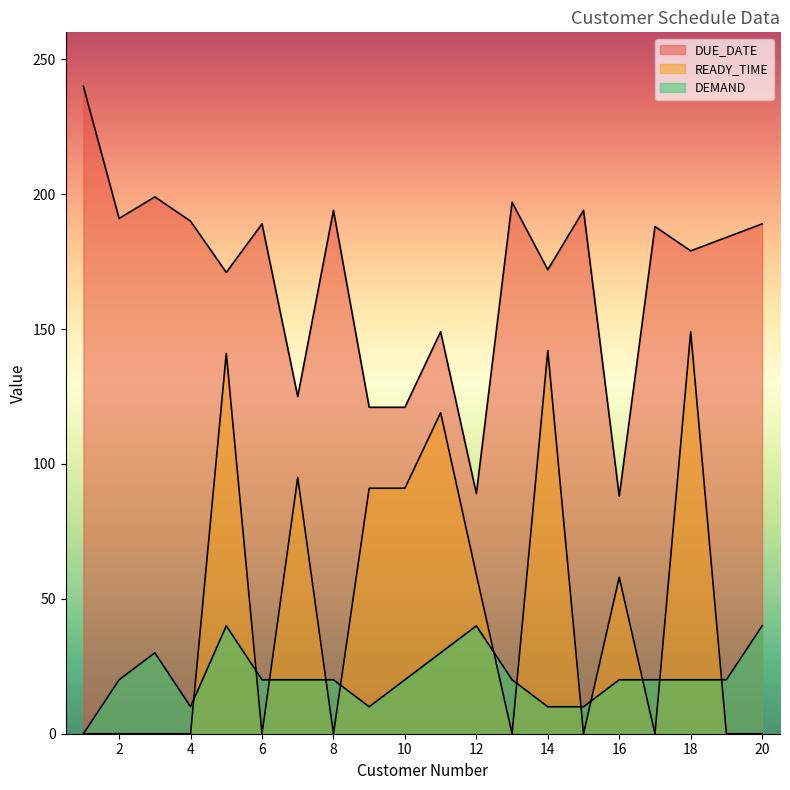

At which category is the sum across all series the highest?

5